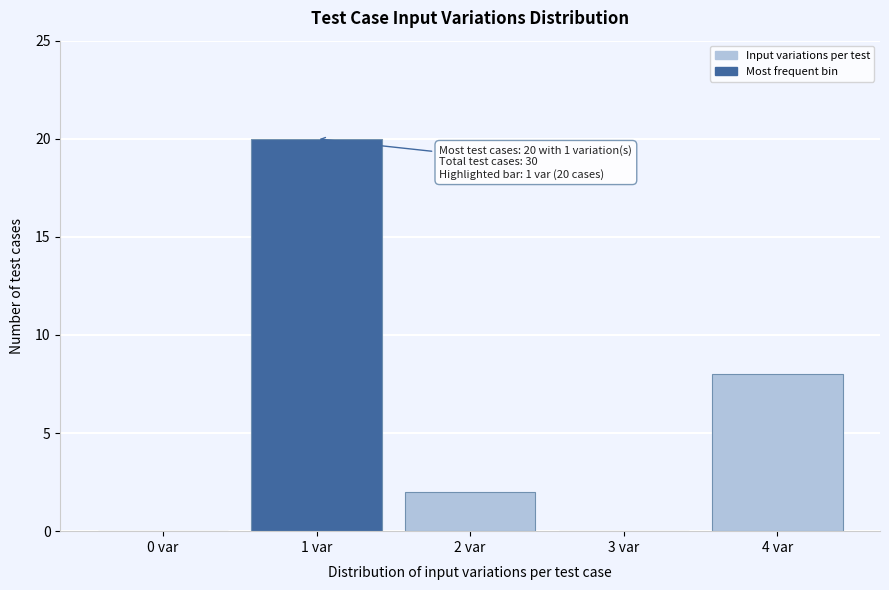

Reading right to left, what are all the values shown in this chart?

4 var=8	3 var=0	2 var=2	1 var=20	0 var=0